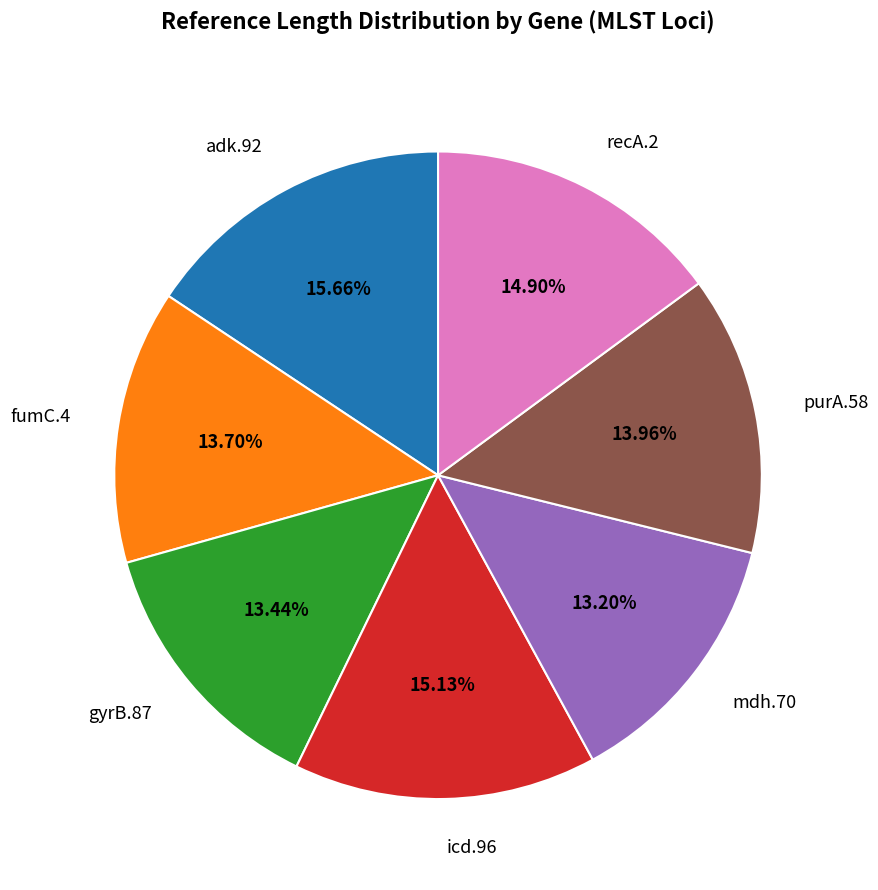

What percentage do fumC.4 and gyrB.87 together represent?

27.1%